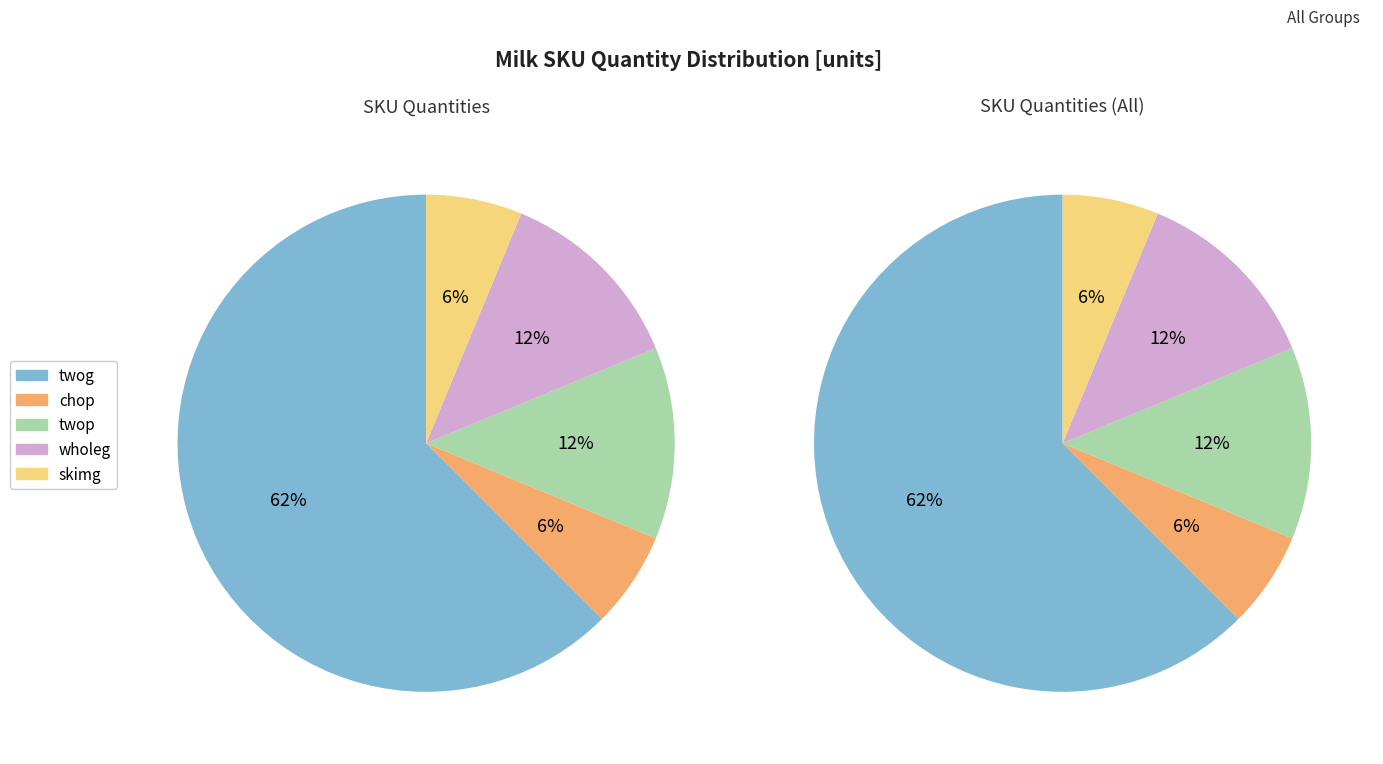

Count the number of slices in the pie.

5